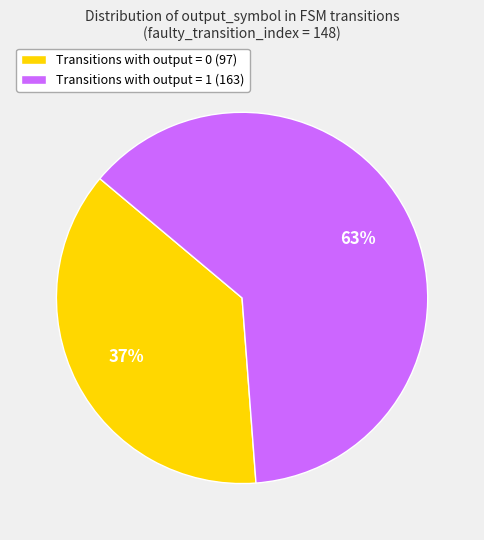

What percentage is the Transitions with output = 1 (163) slice, to the nearest percent?

63%